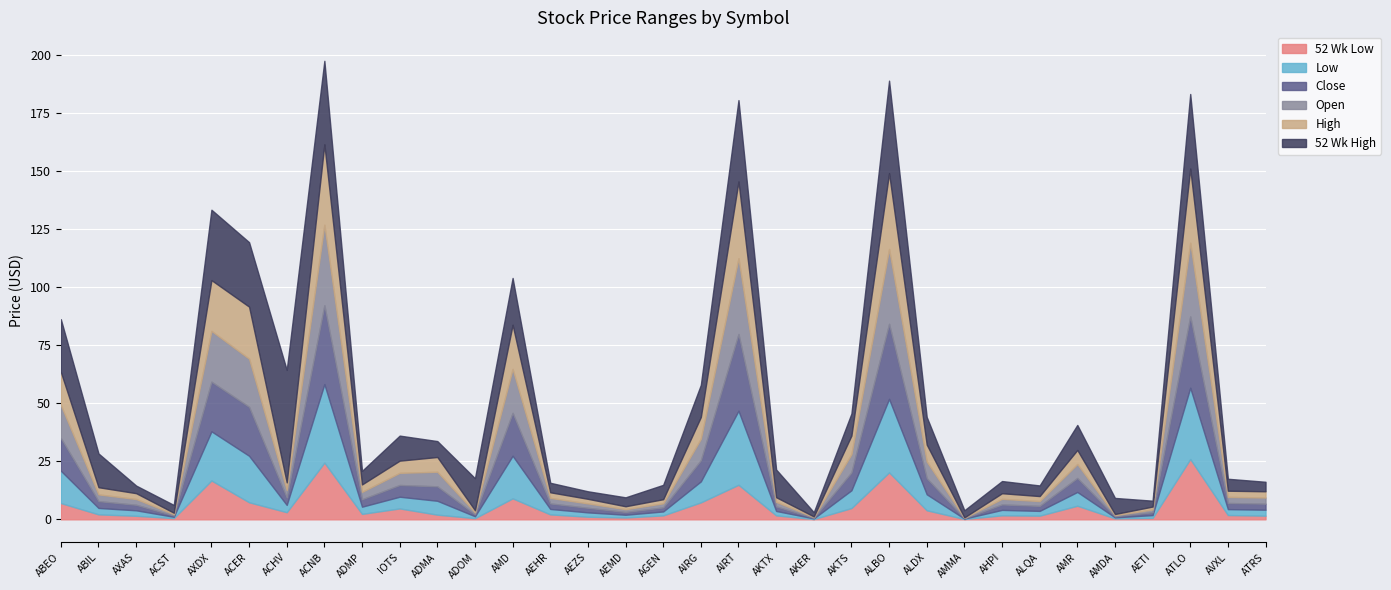

Does the chart display data point markers on the line(s)?

No